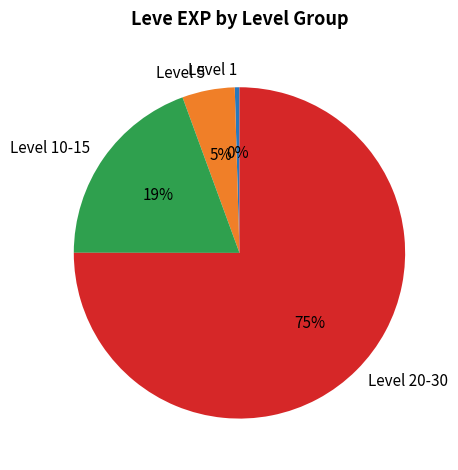

To the nearest percent, what is the average slice percentage?

25%